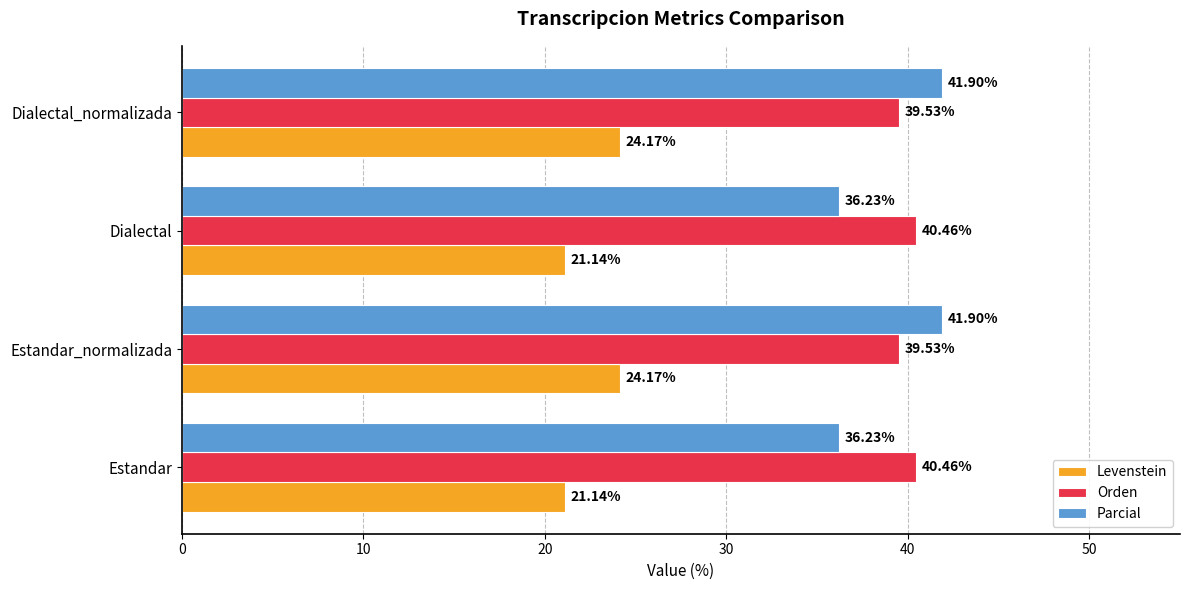

What is the sum of all Levenstein values?

90.6